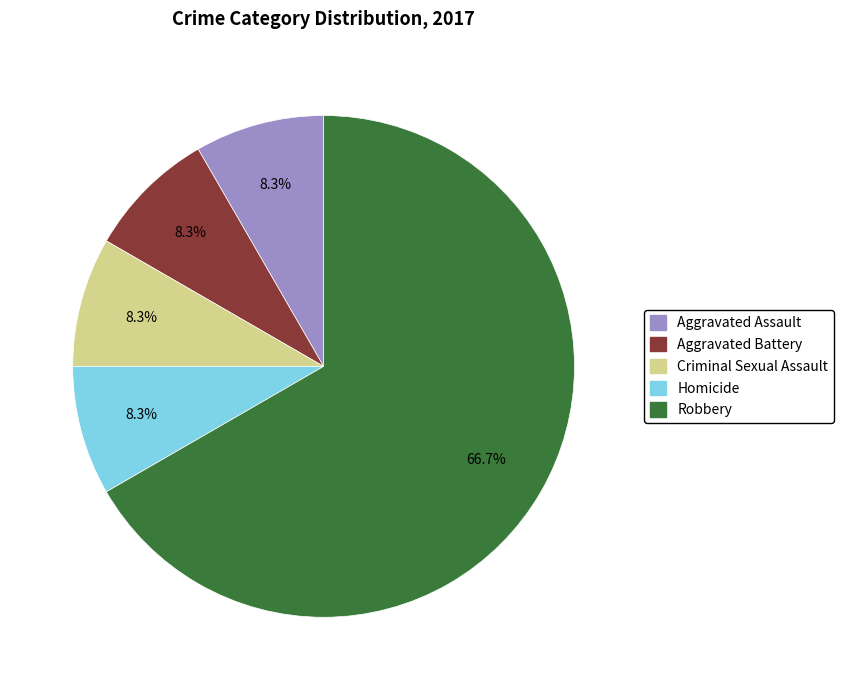

To the nearest percent, what is the difference between the largest and smallest slice percentages?

58%